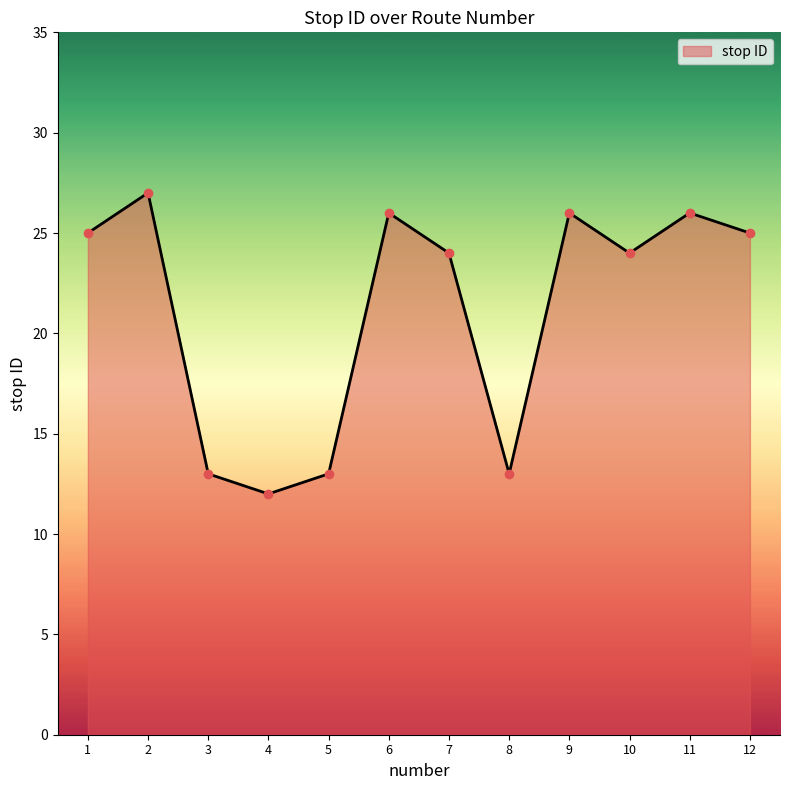

What is the sum of all values?

254